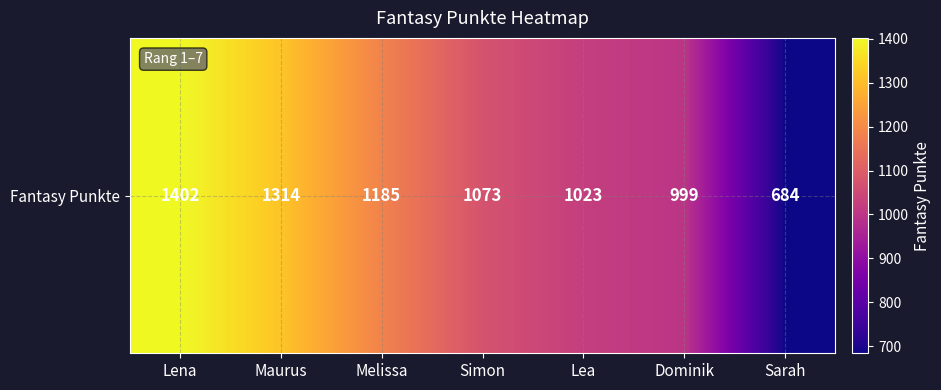

What is the change in value from Lena to Sarah?

-718